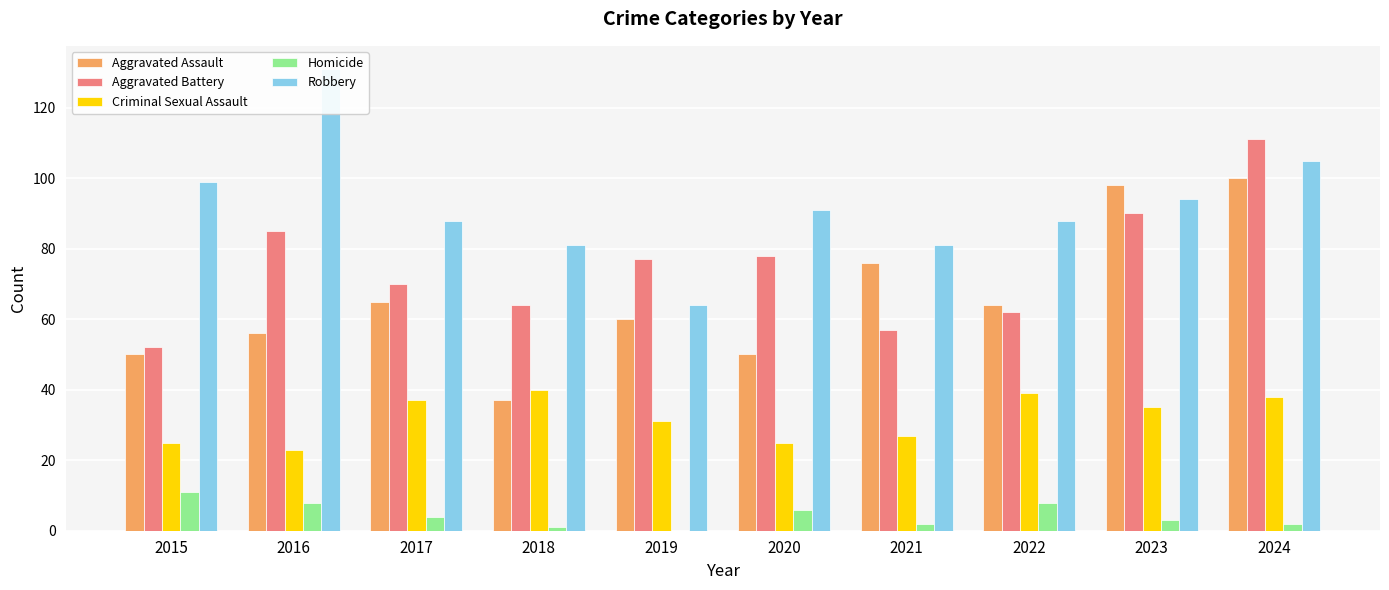

At 2019, list the series in order from largest to smallest.

Aggravated Battery, Robbery, Aggravated Assault, Criminal Sexual Assault, Homicide